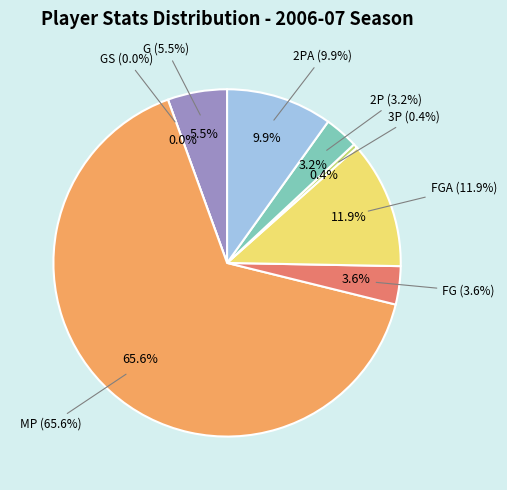

To the nearest percent, what is the combined percentage of G and 2P?

9%